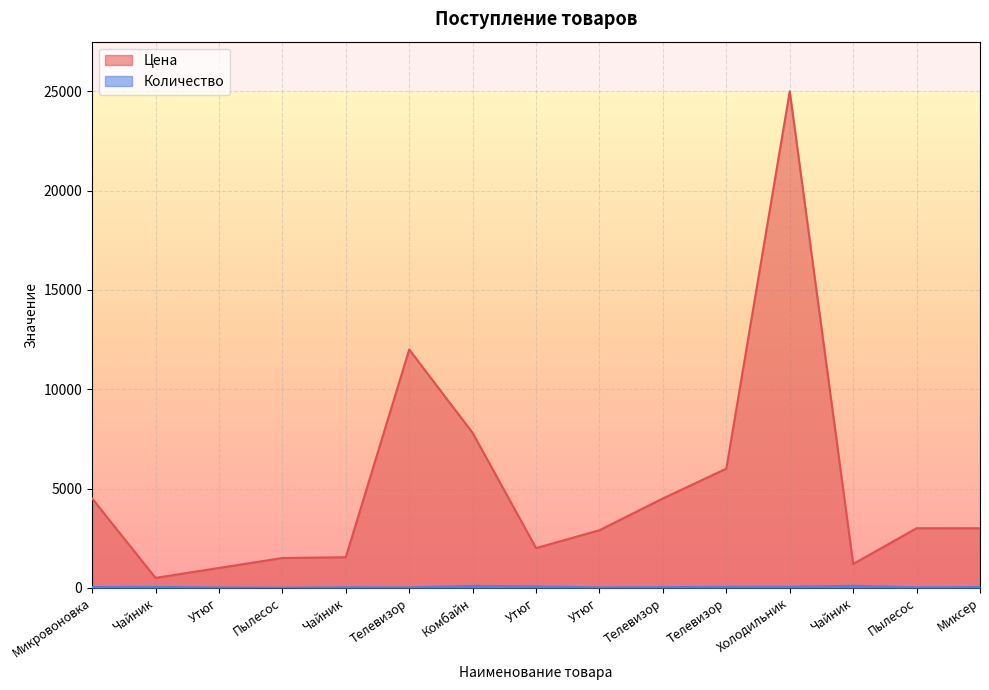

True or false: Количество and Цена intersect in this chart.

False